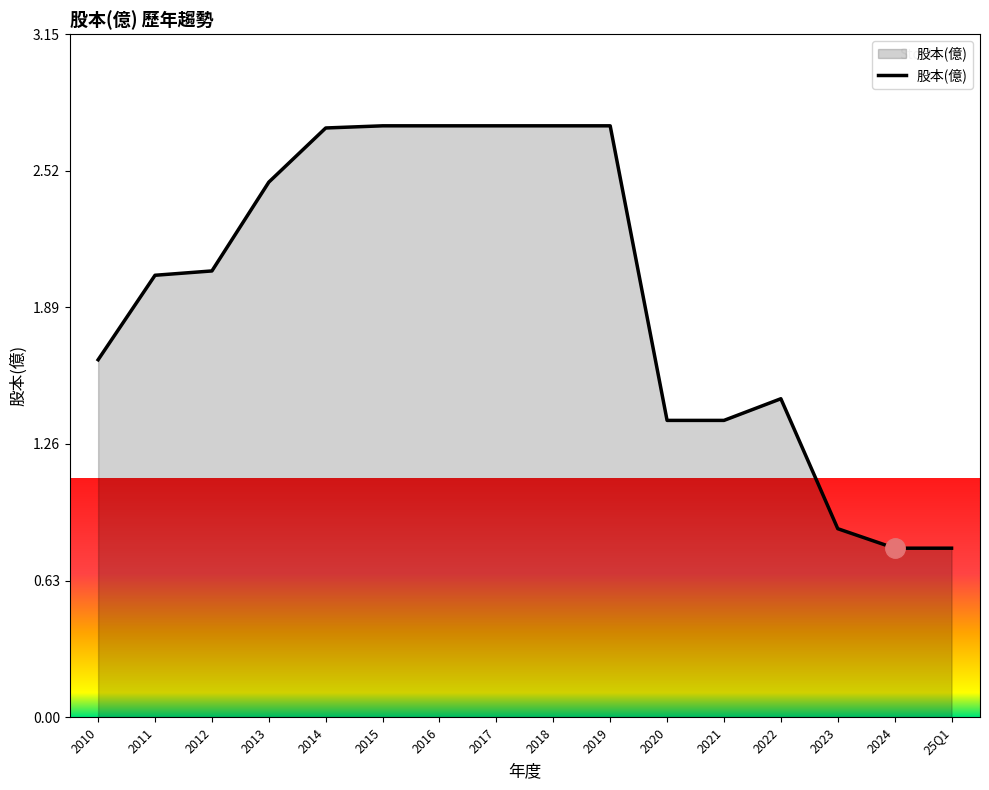

What is the greatest value displayed?

2.7